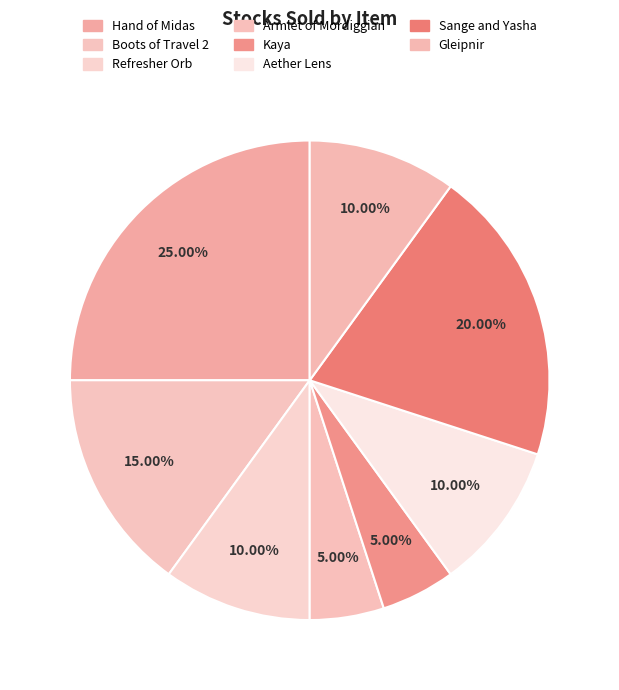

To the nearest percent, what is the combined percentage of Gleipnir and Boots of Travel 2?

25%